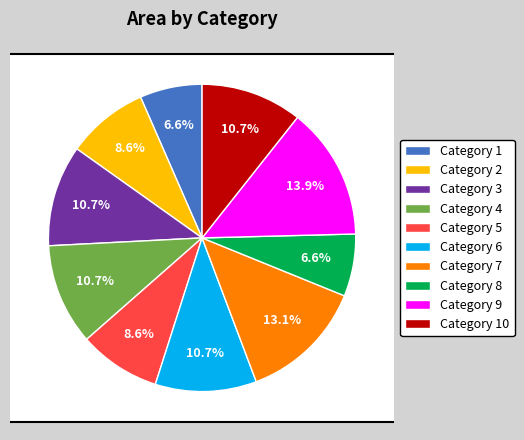

To the nearest percent, what percentage of the pie is 4?

11%